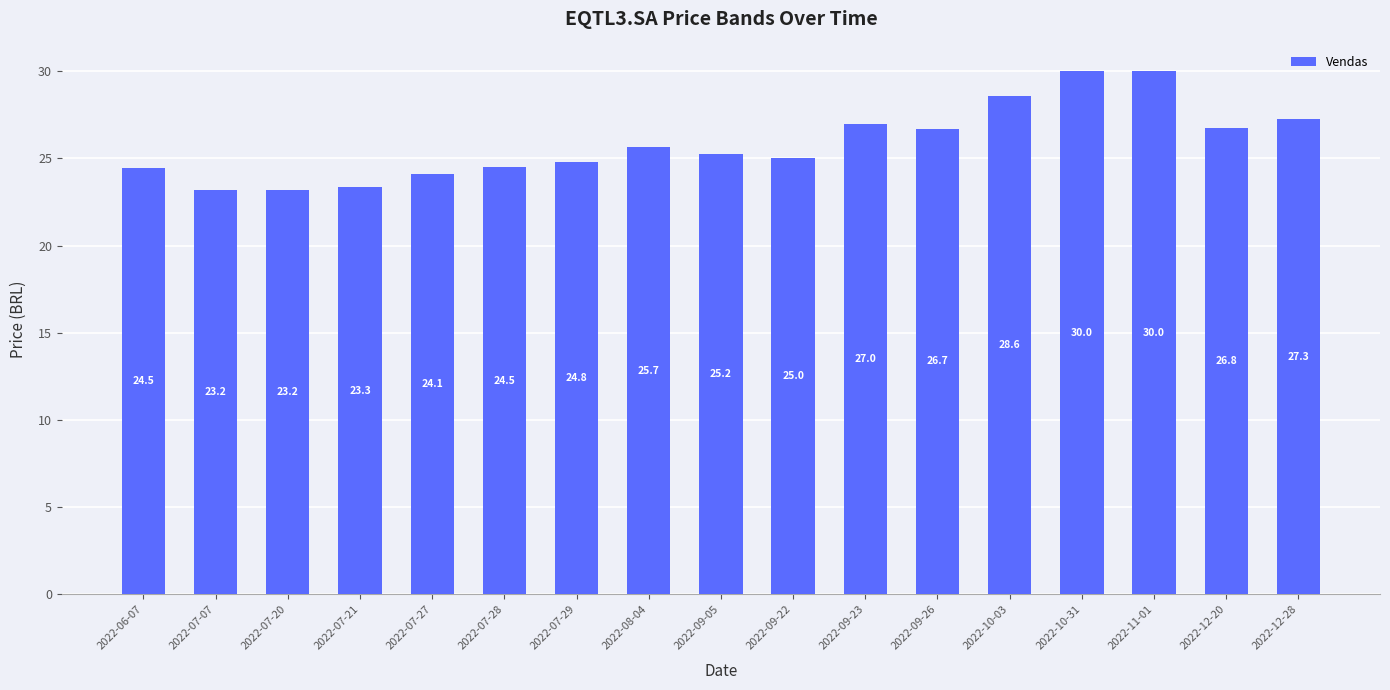

How many data points does each series have?

17